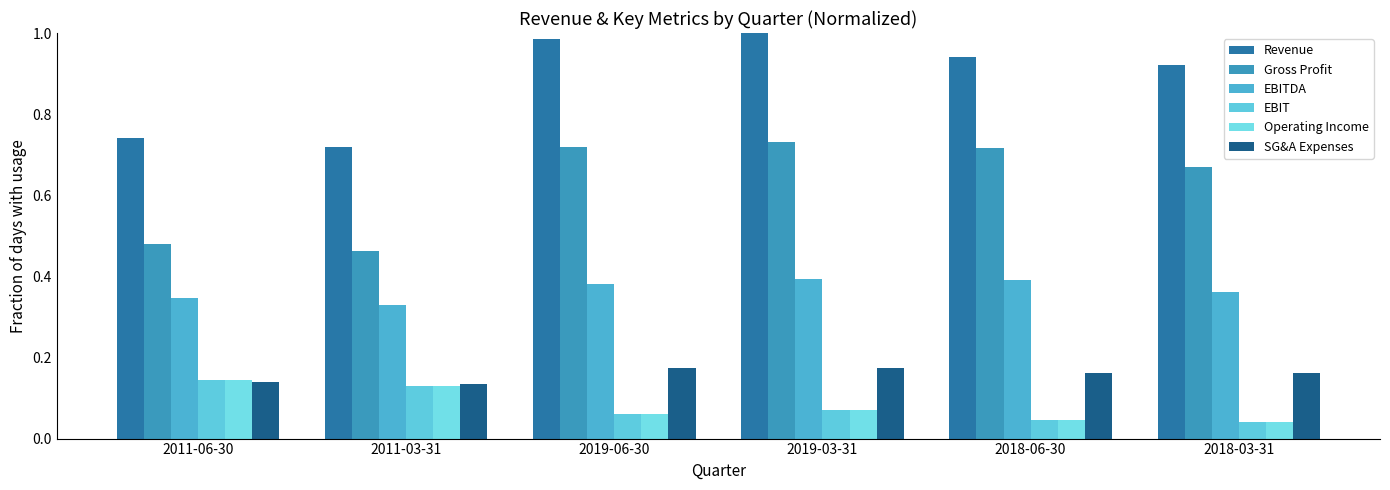

What value does the EBITDA series have at 2011-03-31?

0.3